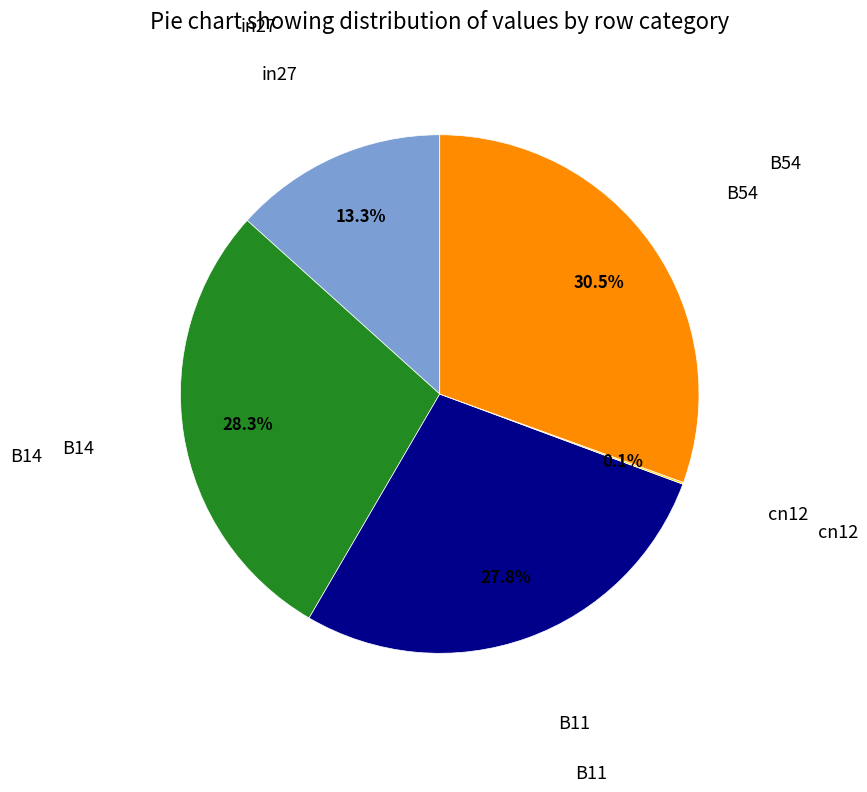

Does any single category account for the majority?

No